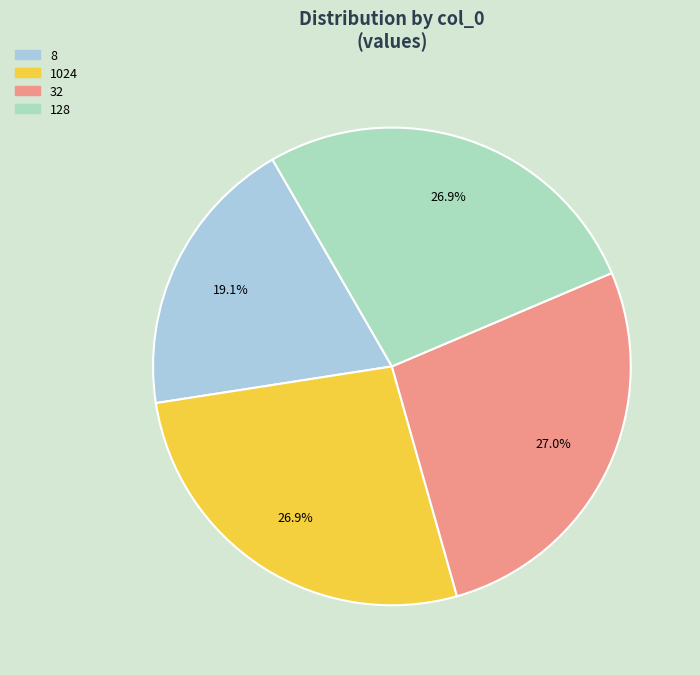

What percentage is NOT represented by 8?

80.9%